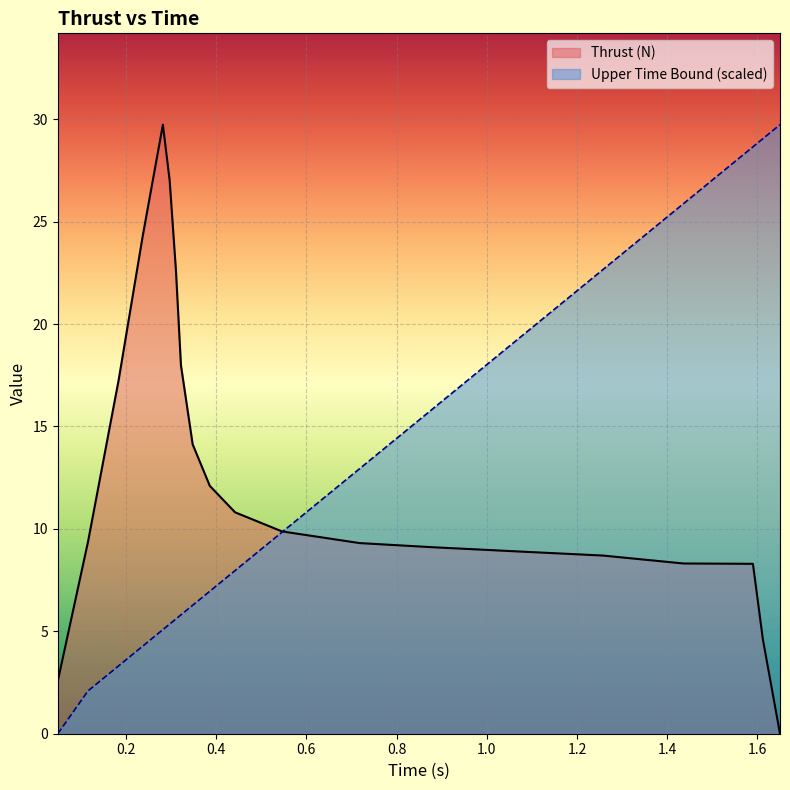

The Upper Time Bound series shows 5.1 at 0.282. True or false?

True